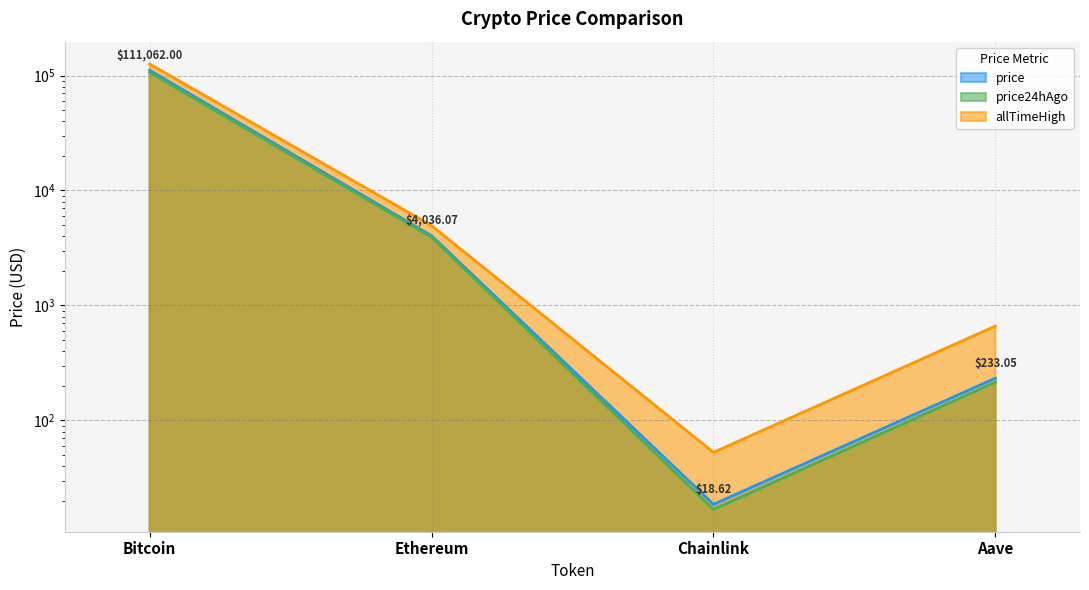

Where is the first local minimum for price?

Chainlink